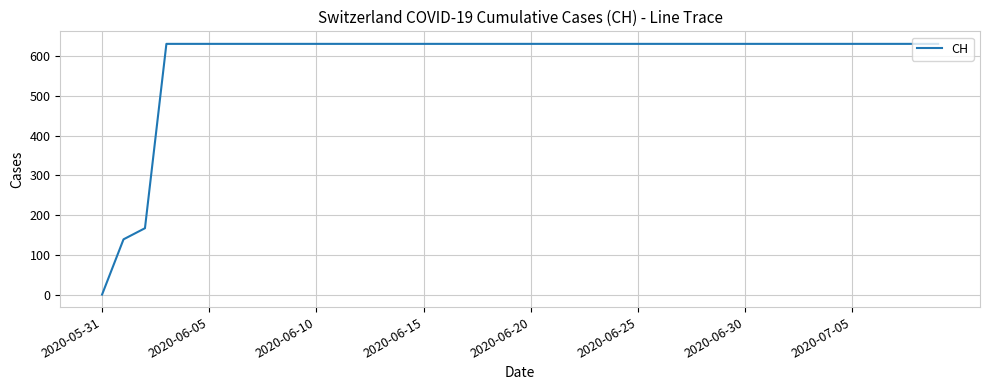

What is the greatest value displayed?

631